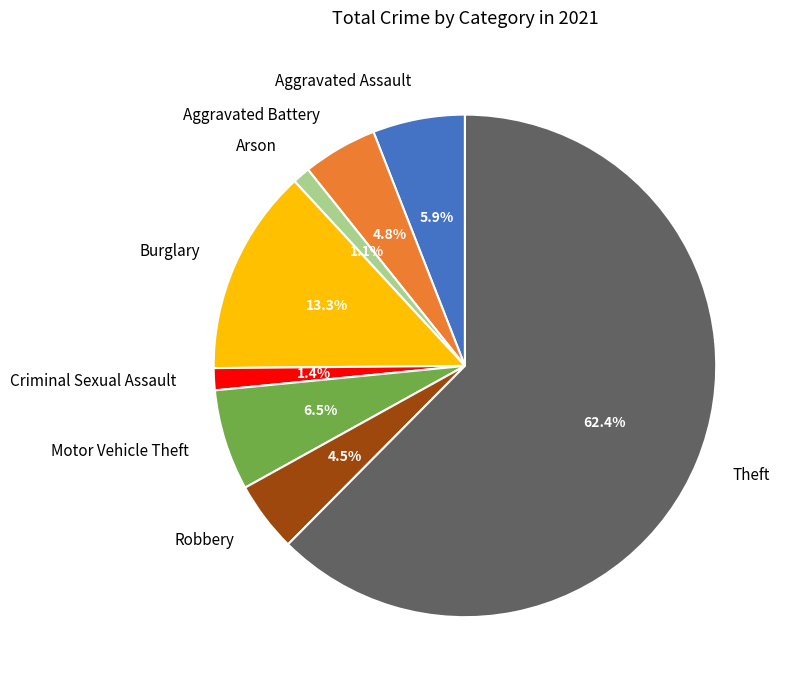

Does Motor Vehicle Theft represent more than half of the total?

No